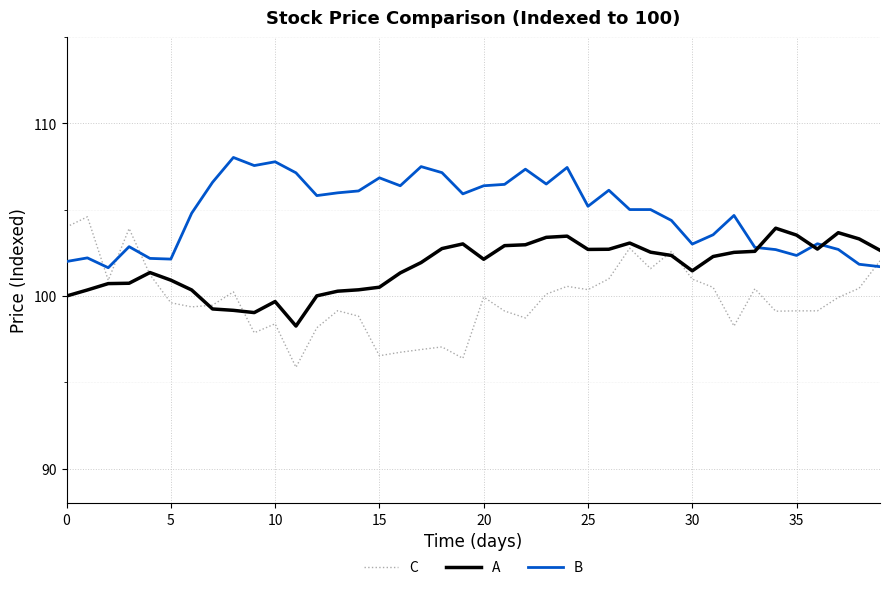

Which series has the largest range (max minus min)?

C